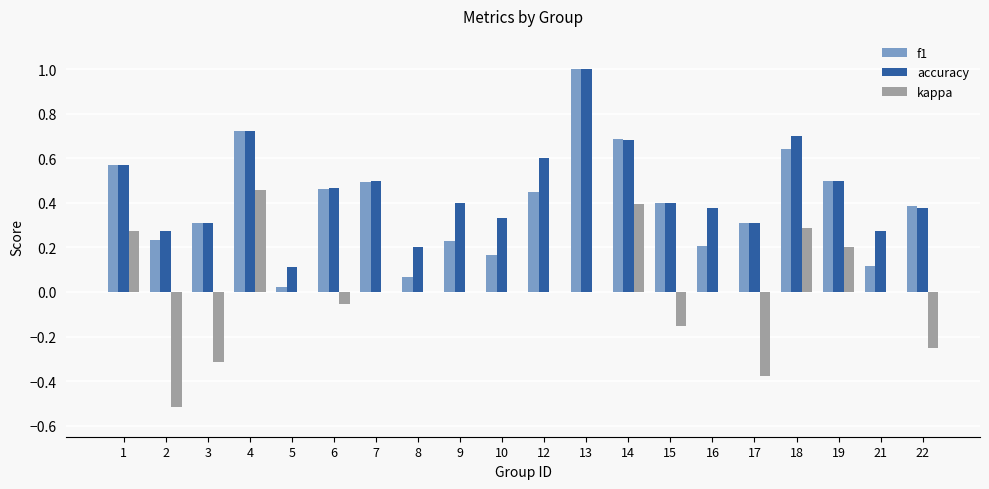

Which series changed the most between 10 and 13?

f1